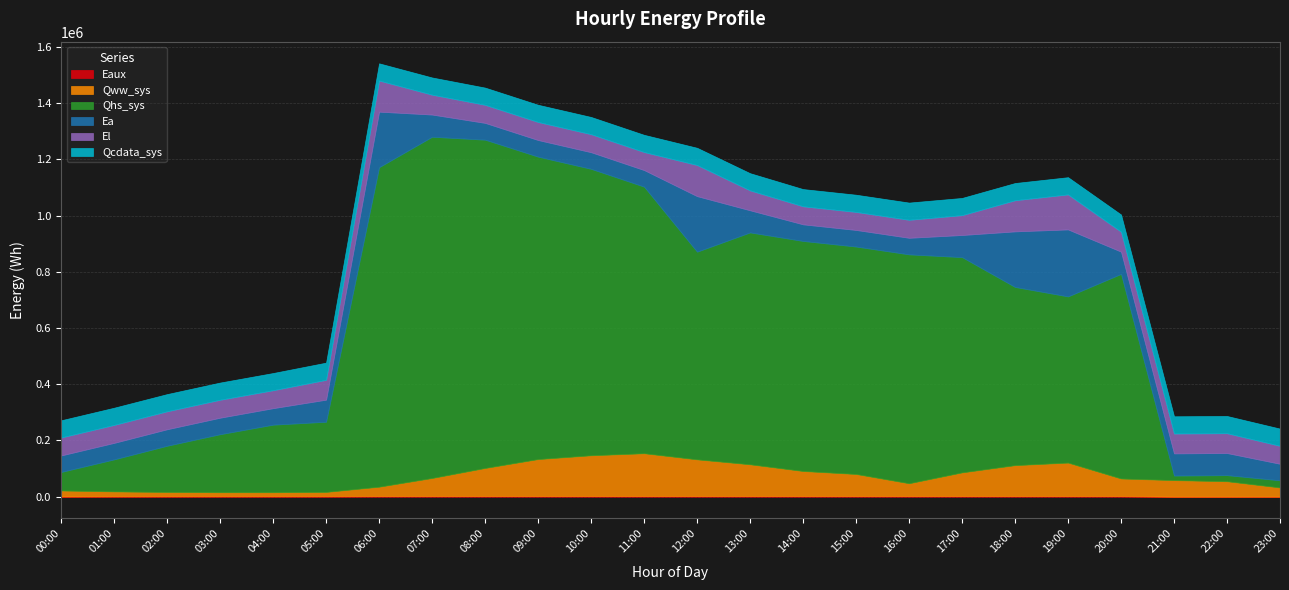

What is the total value across all series at 08:00?

1455467.1